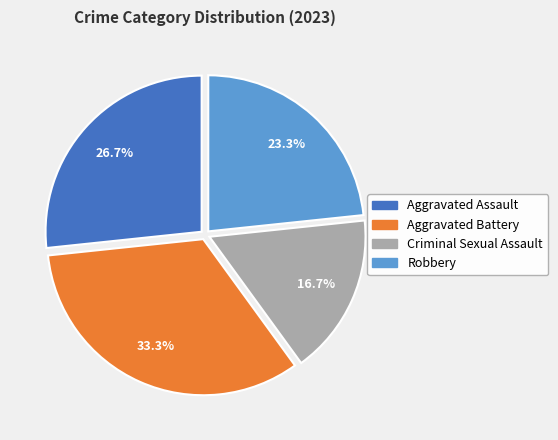

Is there a majority slice in this chart?

No